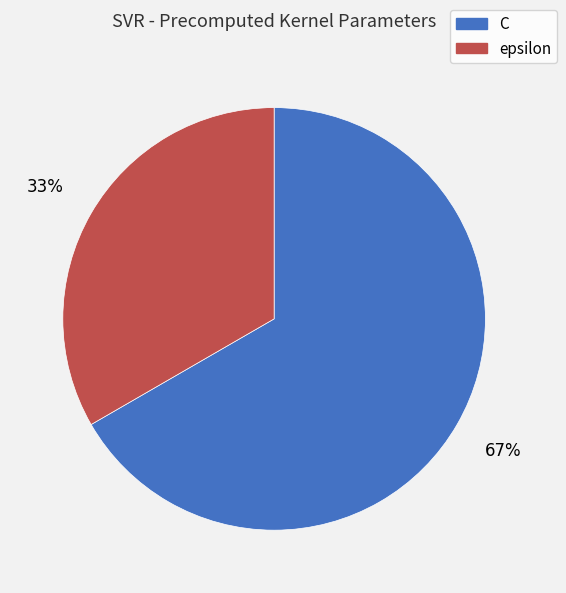

Rank the categories by value from highest to lowest.

C, epsilon